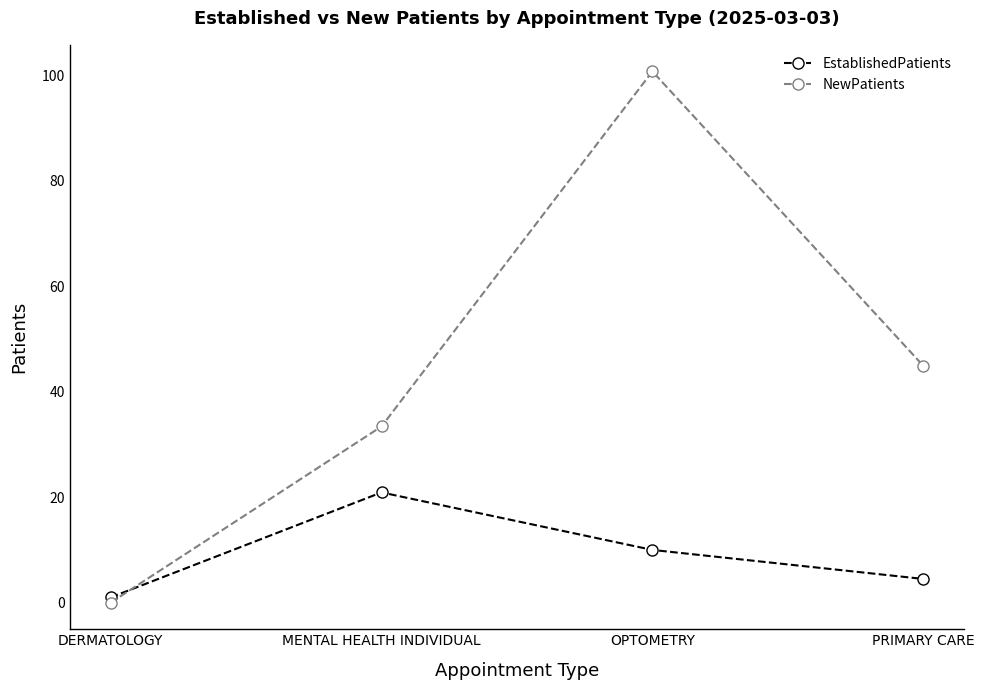

Where is the first local maximum for NewPatients?

OPTOMETRY